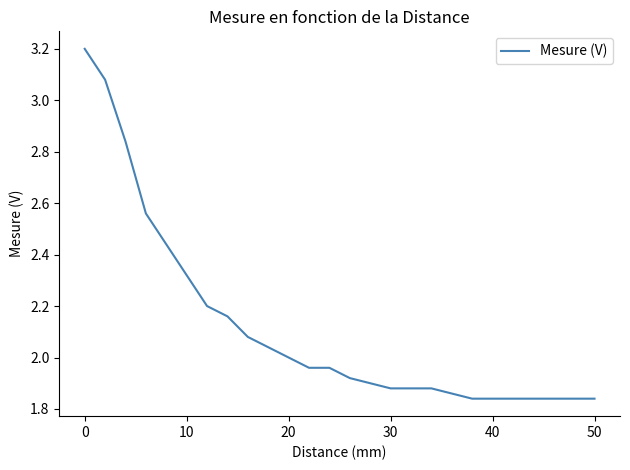

Does the chart have visible grid lines?

No